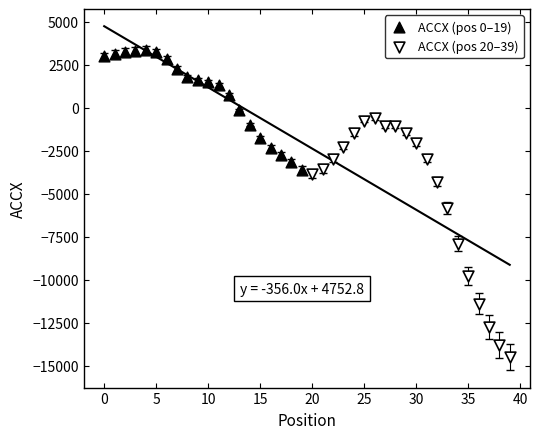

Which series has the widest spread of Y values?

ACCX (pos 20–39)